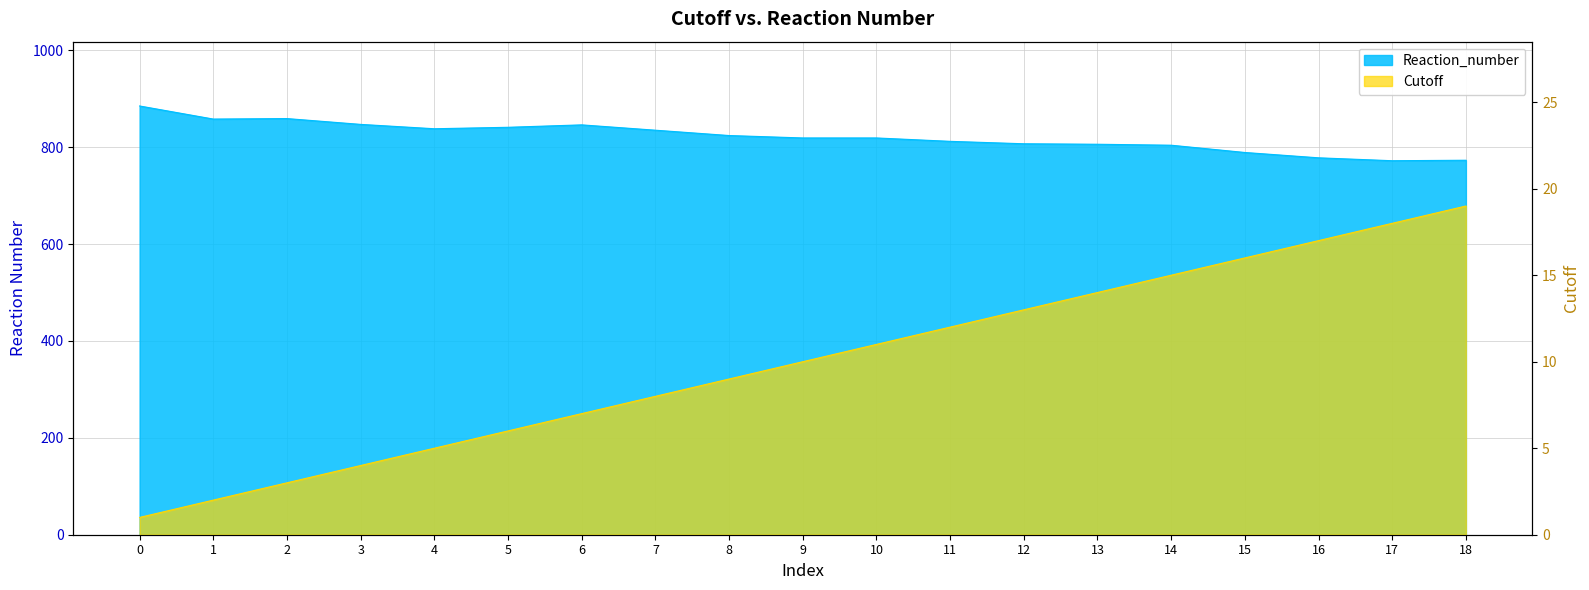

True or false: Cutoff has more than 0 points higher than both neighbors.

False